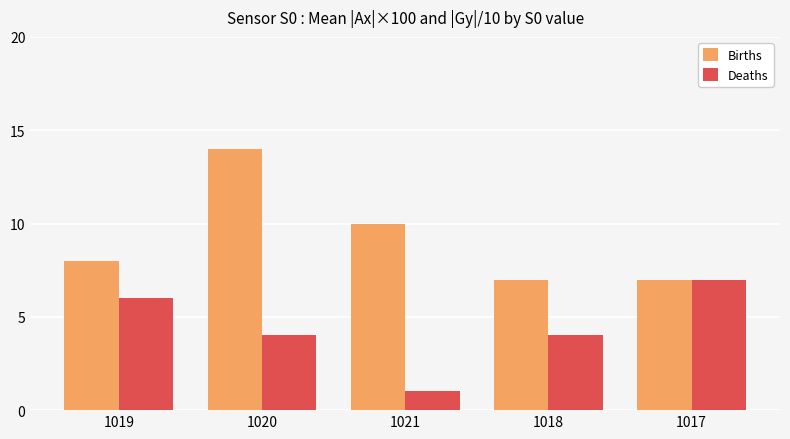

Rank the series at 1021 from lowest to highest value.

Deaths, Births